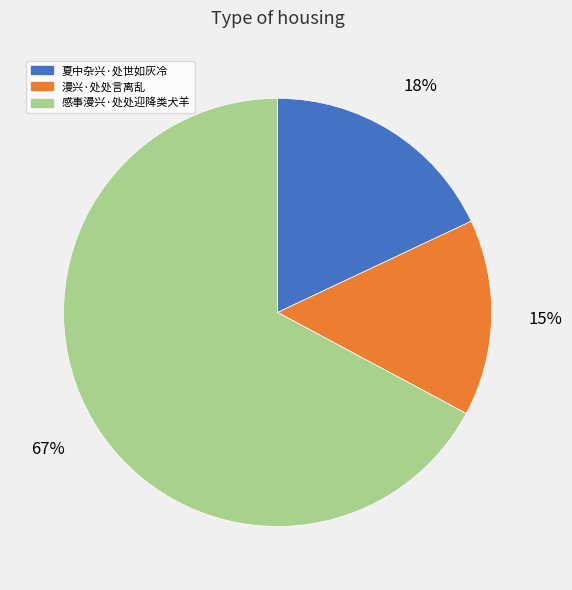

Is 漫兴·处处言离乱 the majority of the pie?

No